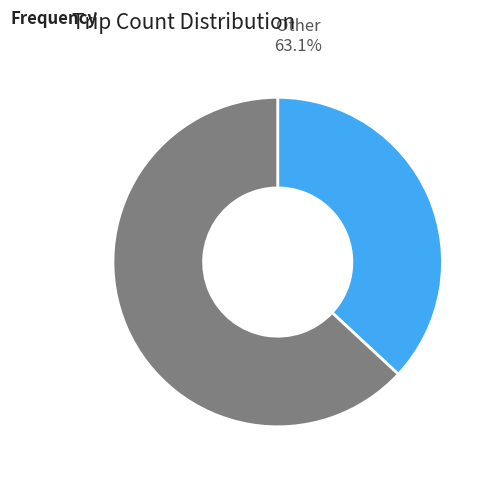

Which slice is the smallest?

6-7 trips